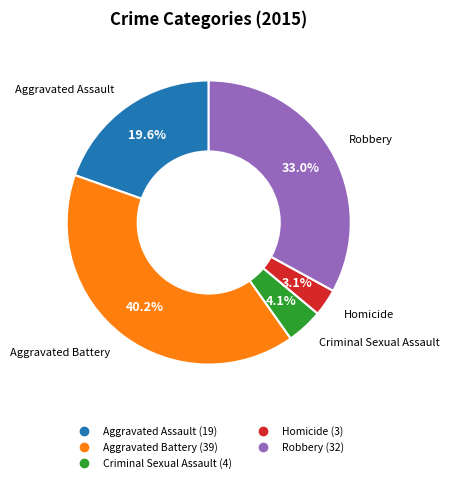

Do Robbery and Homicide together represent more than half of the pie?

No